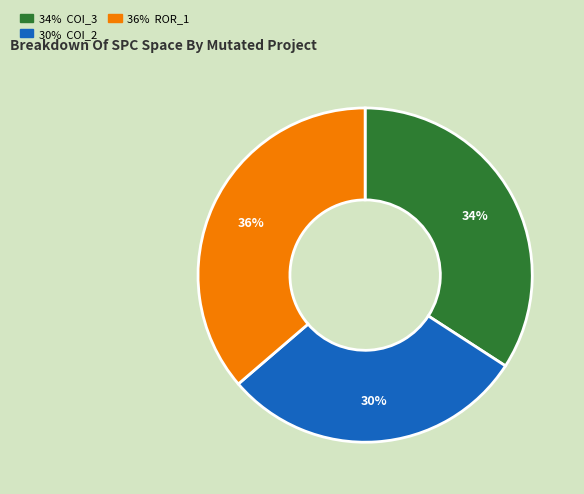

To the nearest percent, what is the average slice percentage?

33%